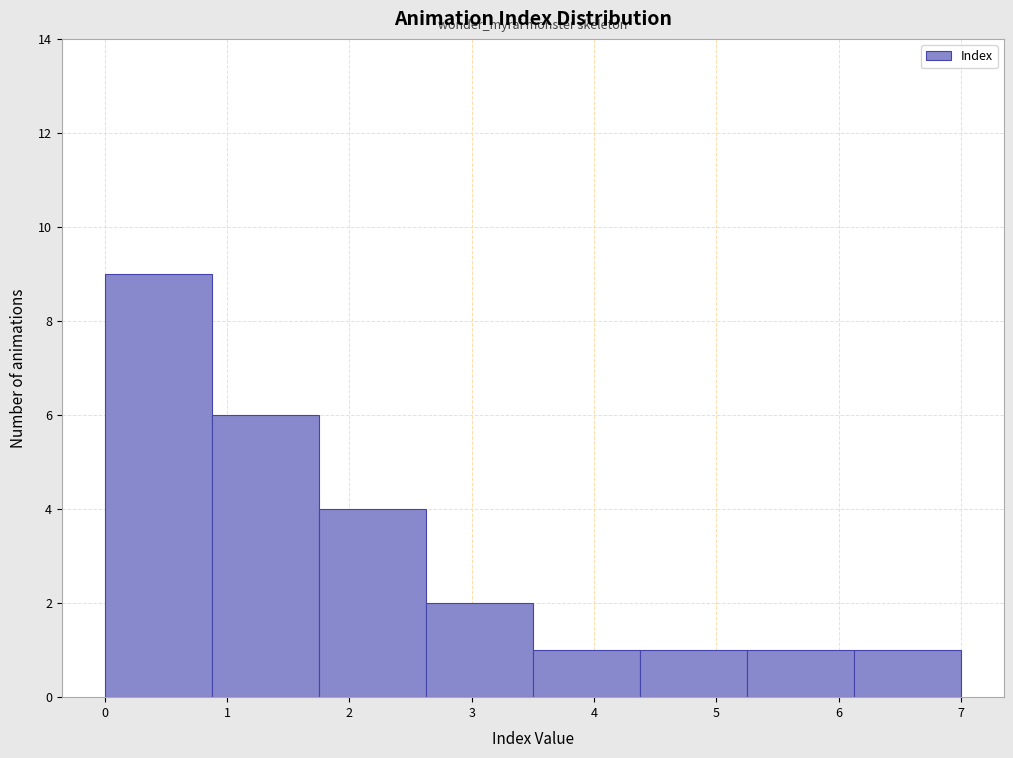

Reading left to right, list every bar in this chart as the range it spans on the x-axis followed by its height. Neither the bar edges nor the heights are printed on the chart, so give them approximately, as read against the axes.

0.0 to 0.9: 9
0.9 to 1.8: 6
1.8 to 2.6: 4
2.6 to 3.5: 2
3.5 to 4.4: 1
4.4 to 5.3: 1
5.3 to 6.1: 1
6.1 to 7.0: 1